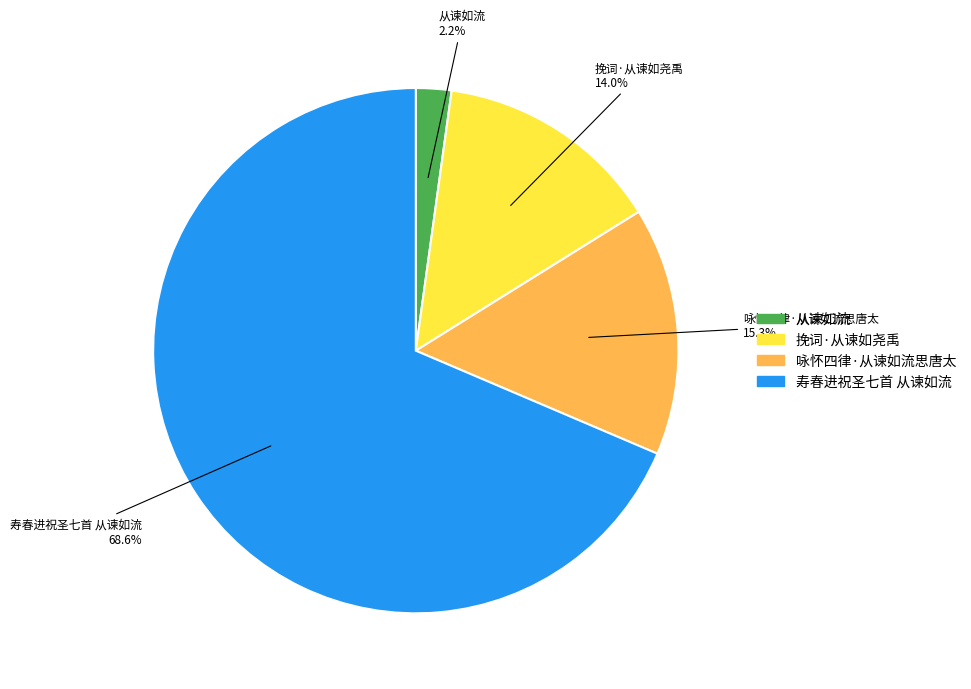

Do 挽词·从谏如尧禹 and 从谏如流 together represent more than half of the pie?

No